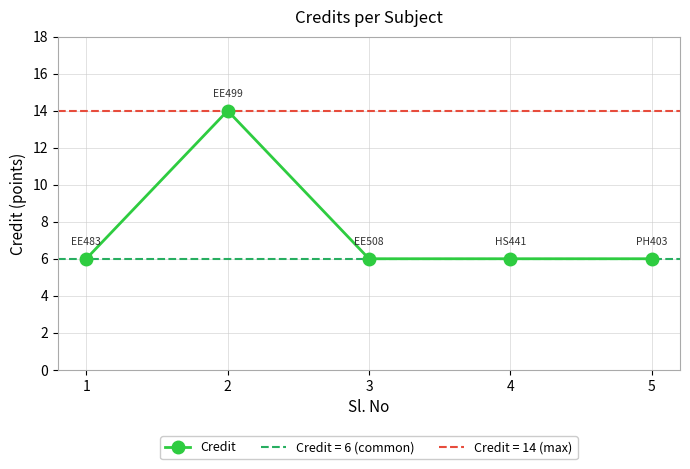

List the labels in order of value, smallest first.

1, 3, 4, 5, 2